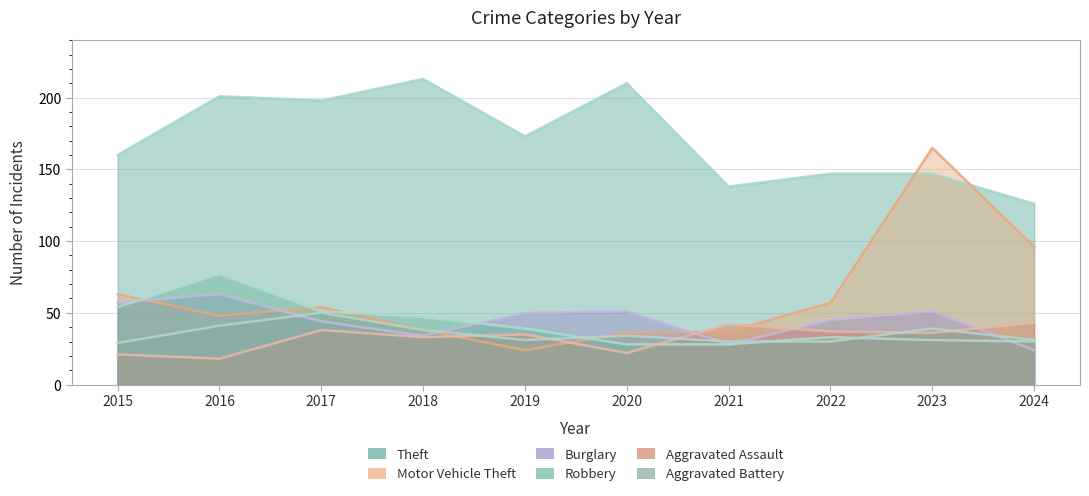

List the labels in order of Aggravated Assault value, smallest first.

2016, 2015, 2020, 2018, 2019, 2023, 2022, 2017, 2021, 2024